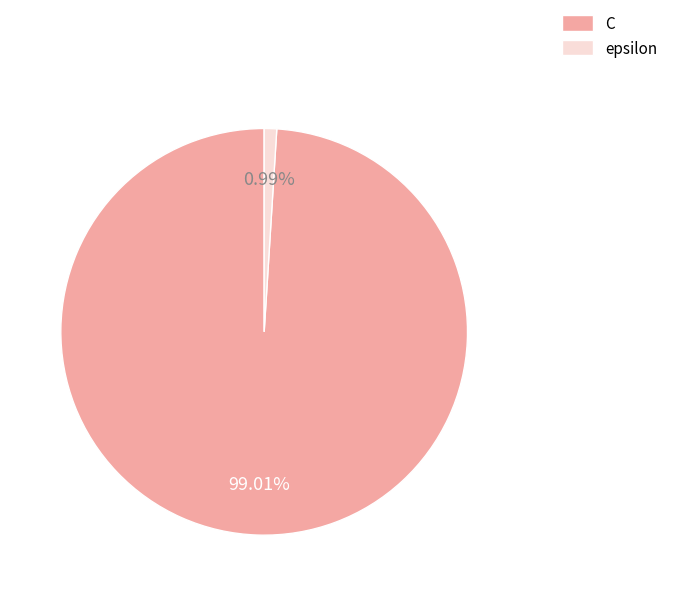

To the nearest percent, what is the combined percentage of epsilon and C?

100%